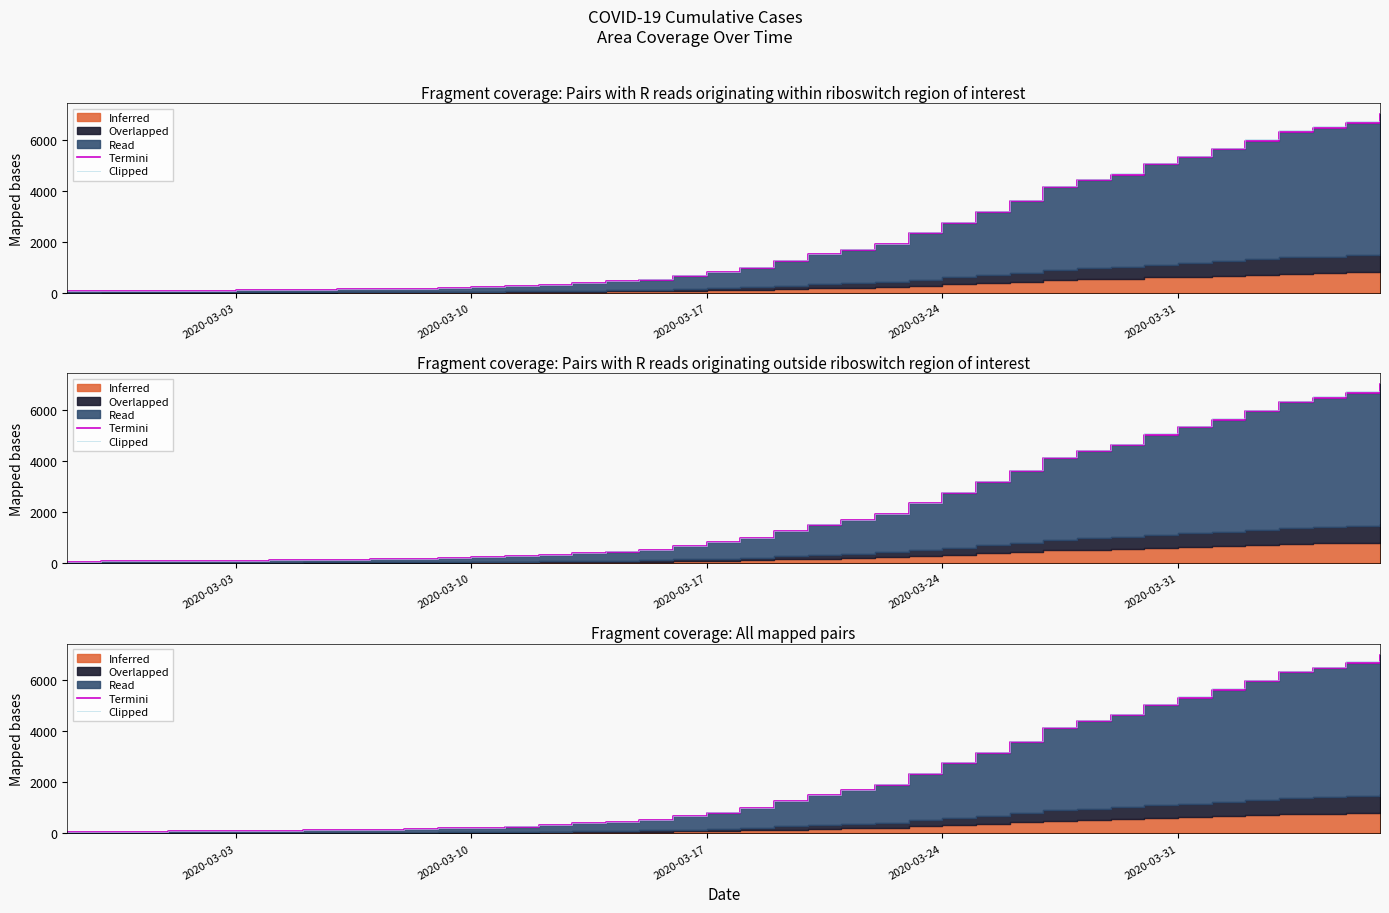

True or false: Clipped has more than 2 interior local peaks.

False